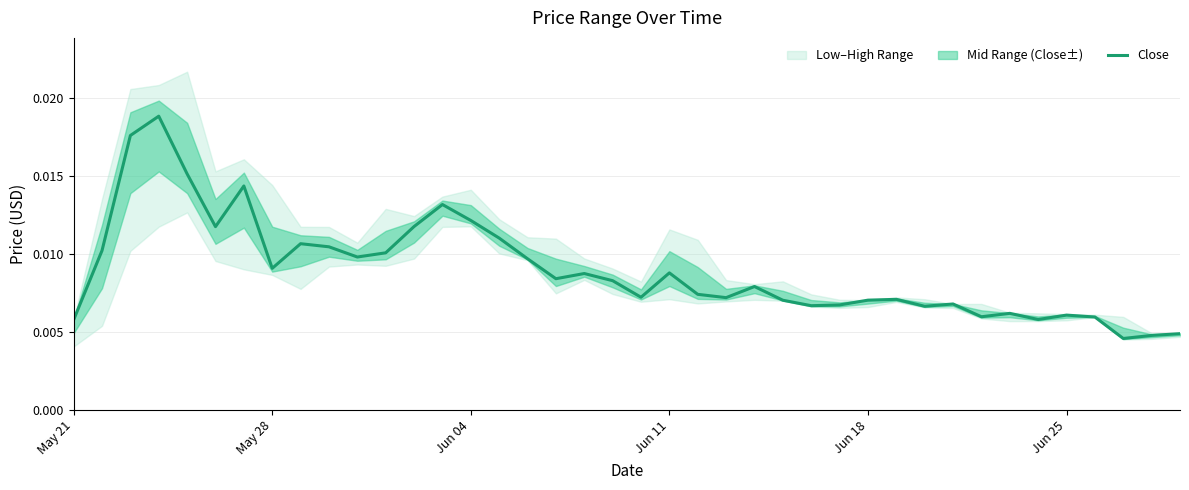

The value at Jun 18 is 0.0. True or false?

False